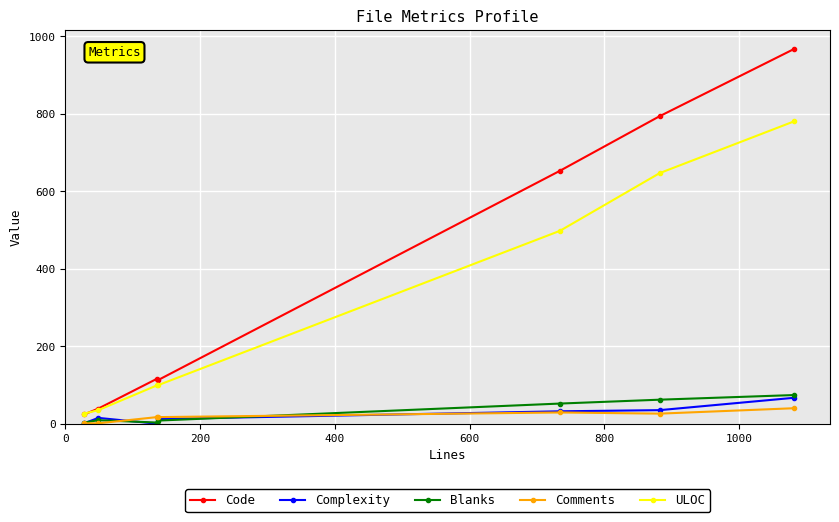

Which series has the largest range (max minus min)?

Code